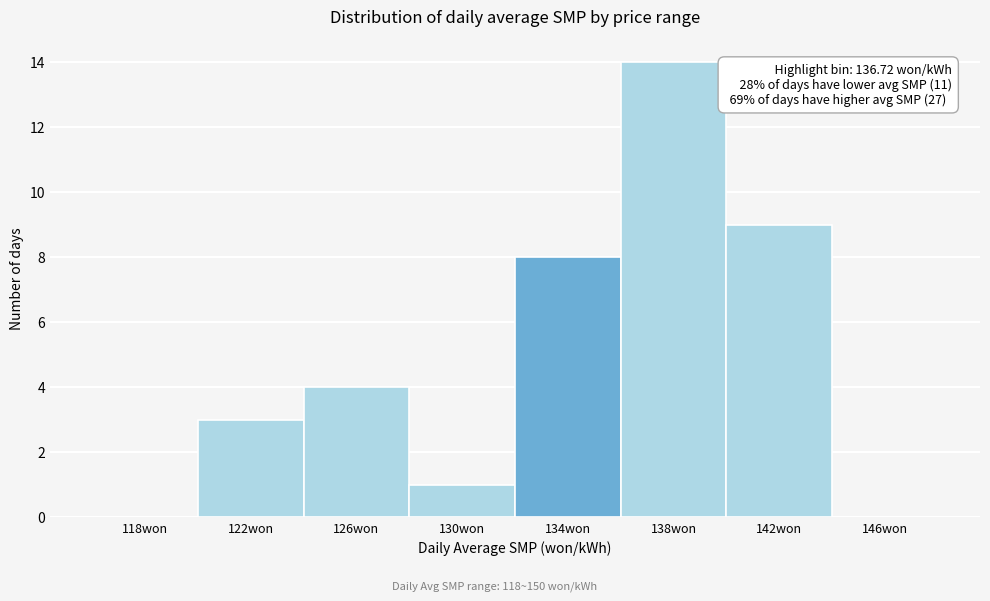

Reading left to right, list all the values displayed in this chart.

118won=0	122won=3	126won=4	130won=1	134won=8	138won=14	142won=9	146won=0